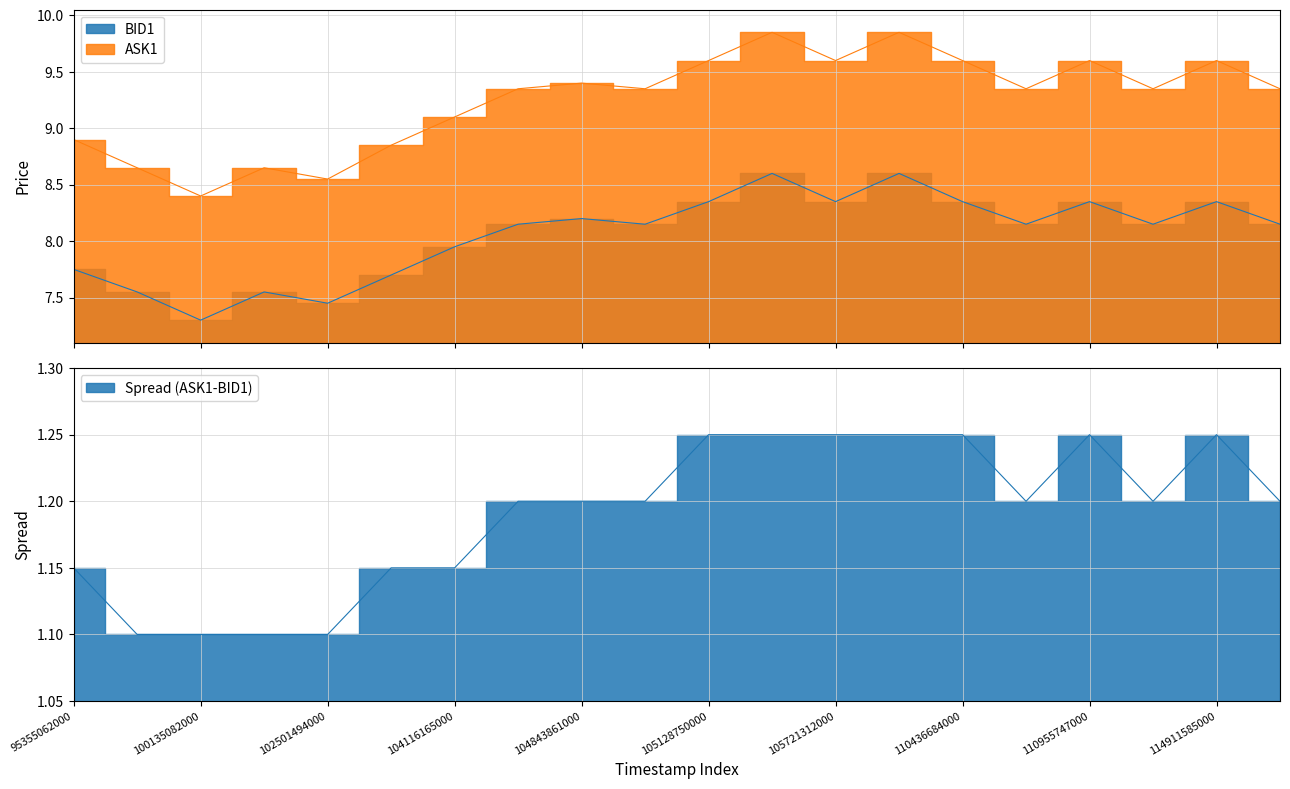

At which category is the sum across all series the highest?

105441808000